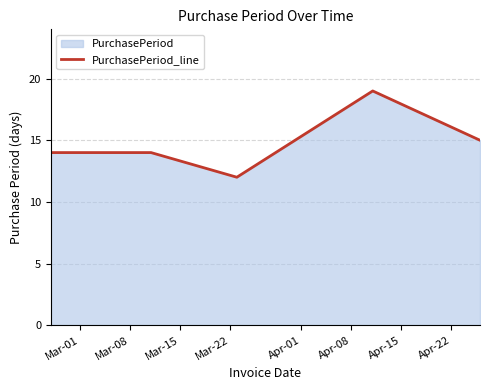

What is the greatest value displayed?

19